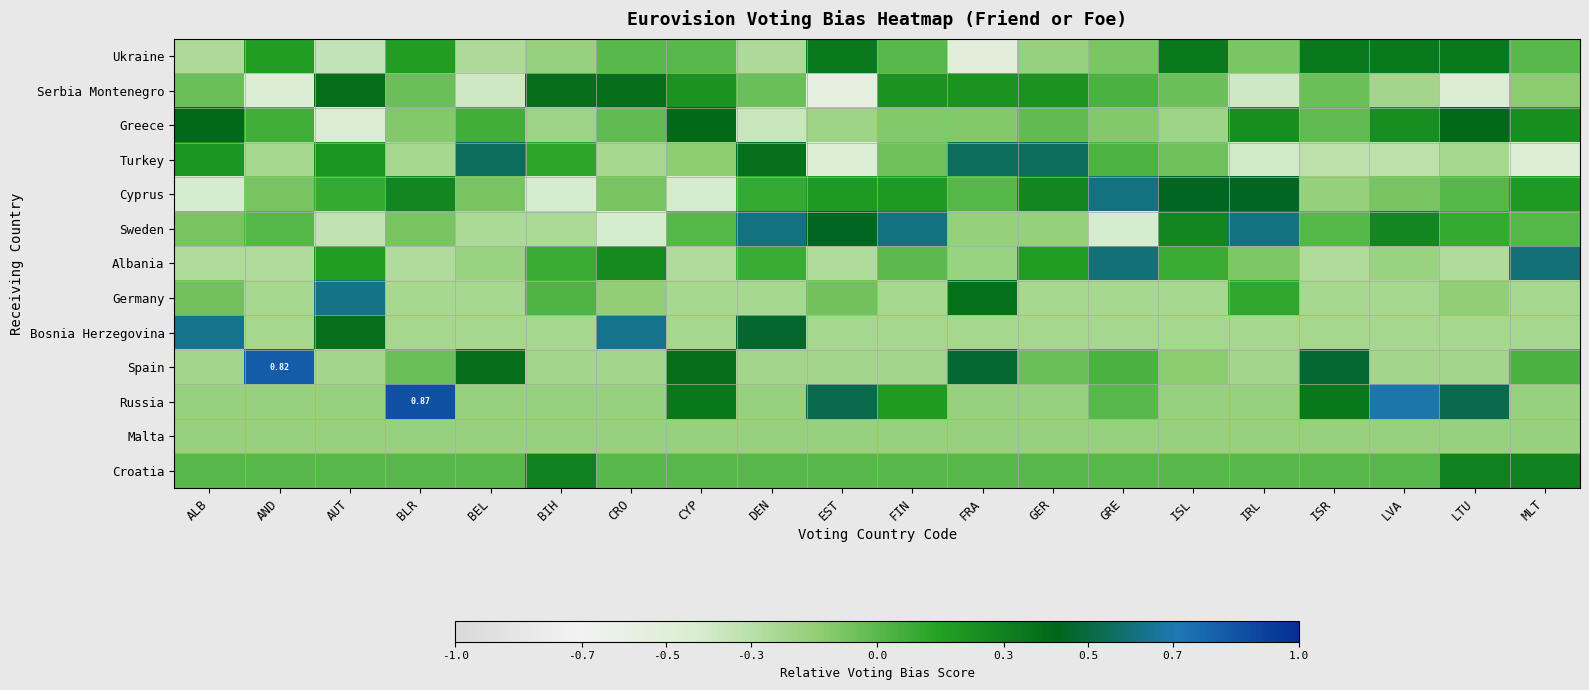

What is the smallest value displayed?

-0.6